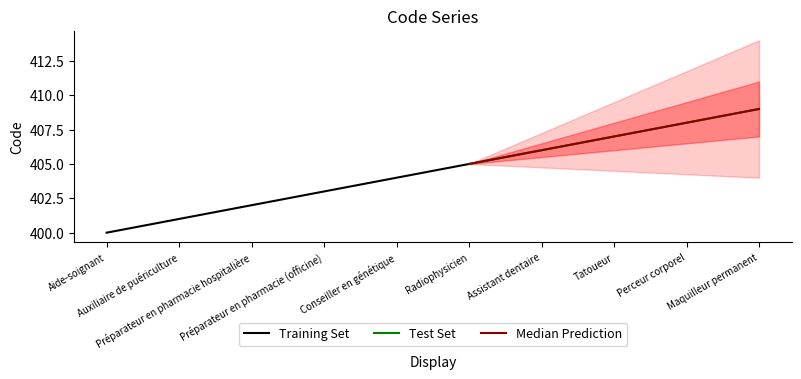

Which has a higher value, Perceur corporel or Assistant dentaire?

Perceur corporel